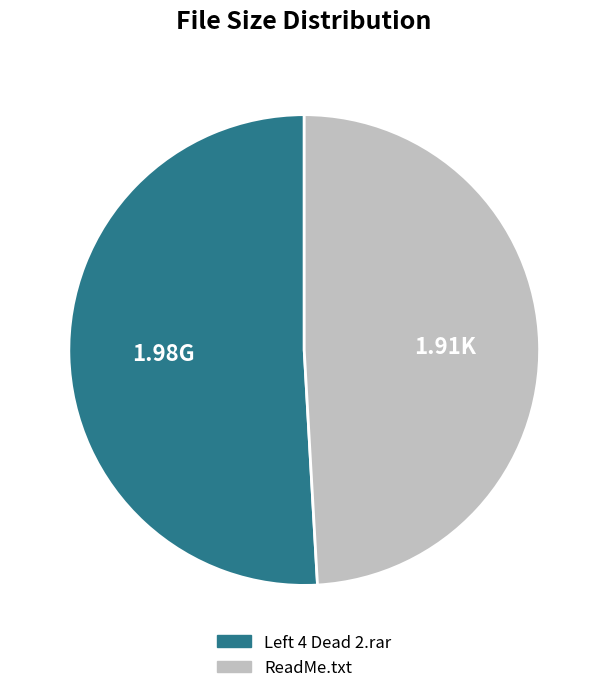

Is ReadMe.txt the majority of the pie?

No